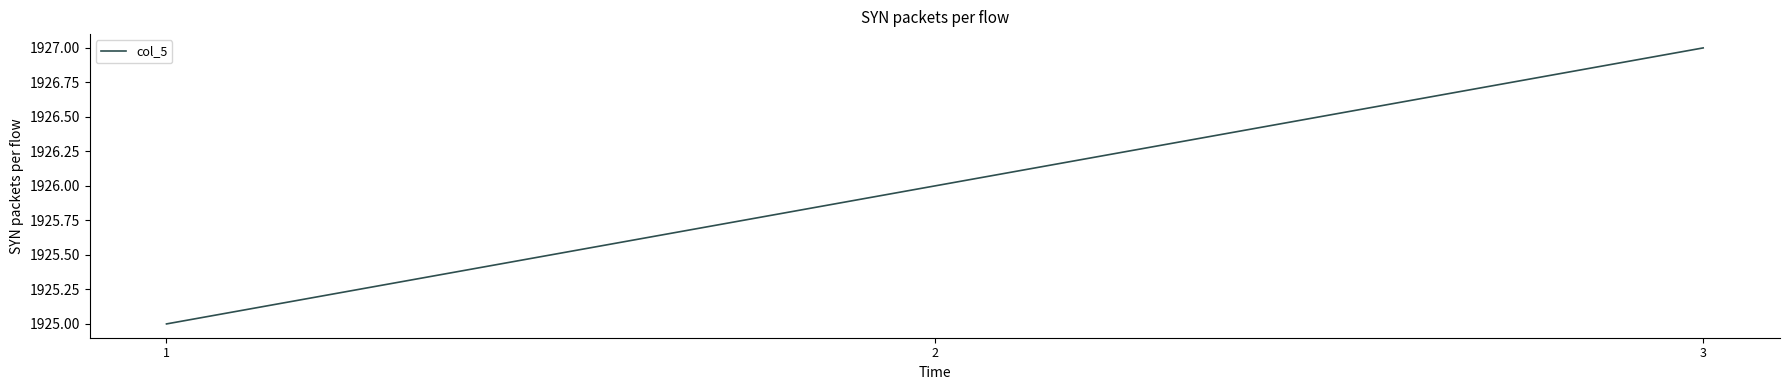

True or false: the data shows 1927 at 3.

True